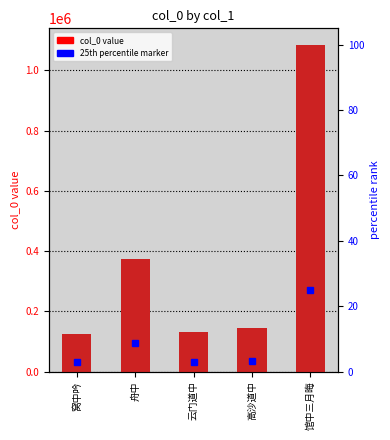

What is the sum of all values?

1862816